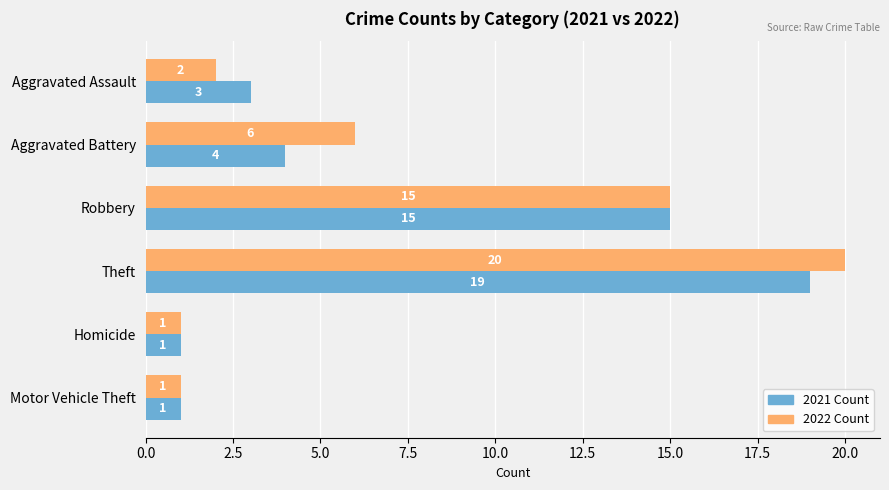

Is the value of 2021 Count at Robbery greater than the value of 2022 Count at Theft?

No